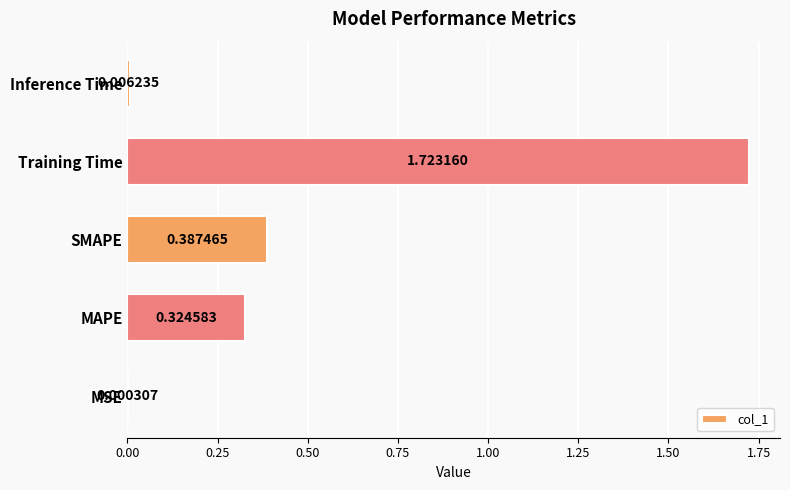

What is the change in value from MAPE to Training Time?

+1.4